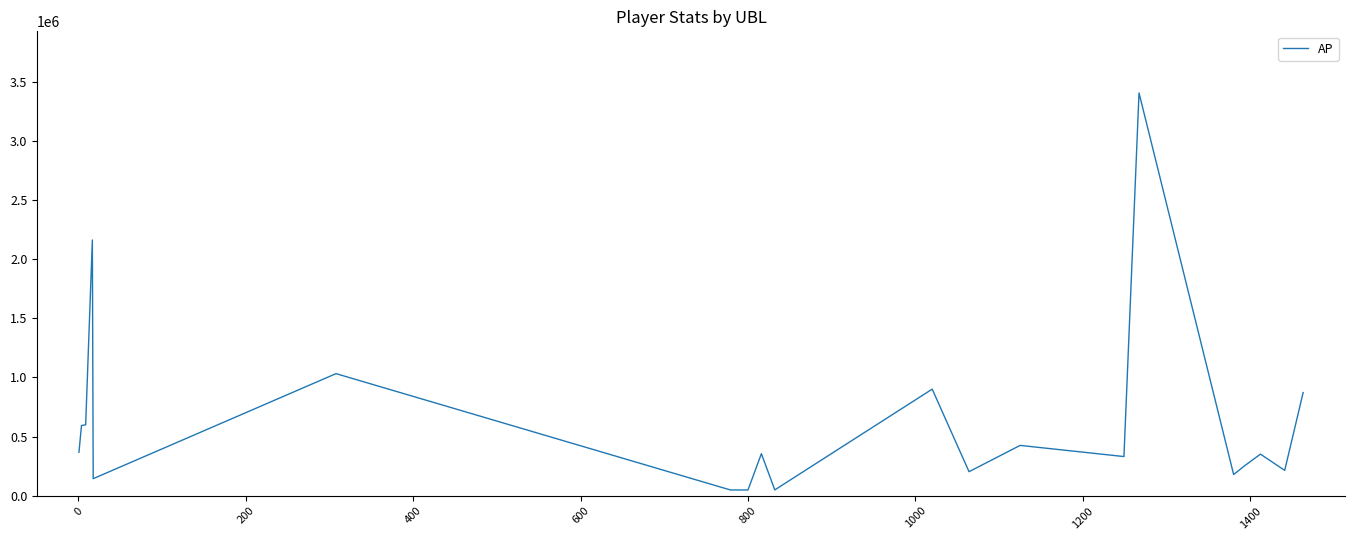

Count the number of categories in the chart.

20